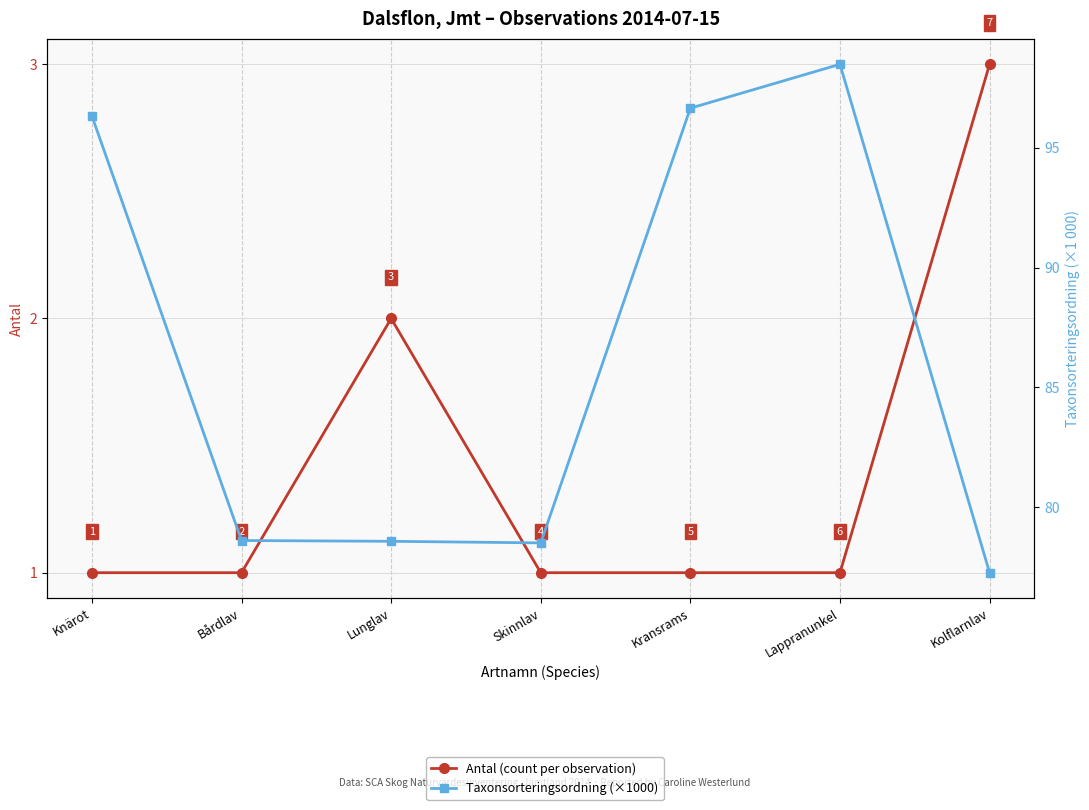

How many interior local peaks does the Antal (count per observation) series have?

1